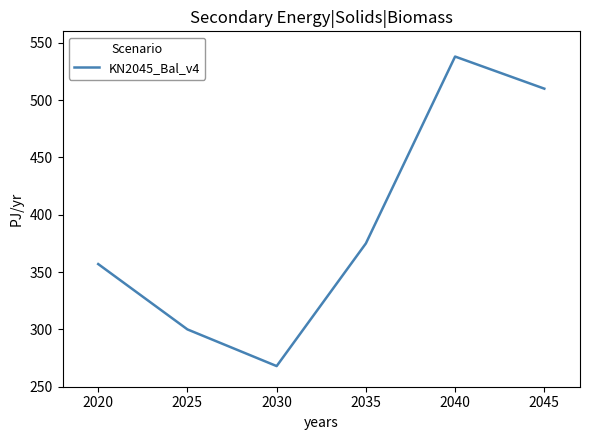

What value does the data have at 2040?

538